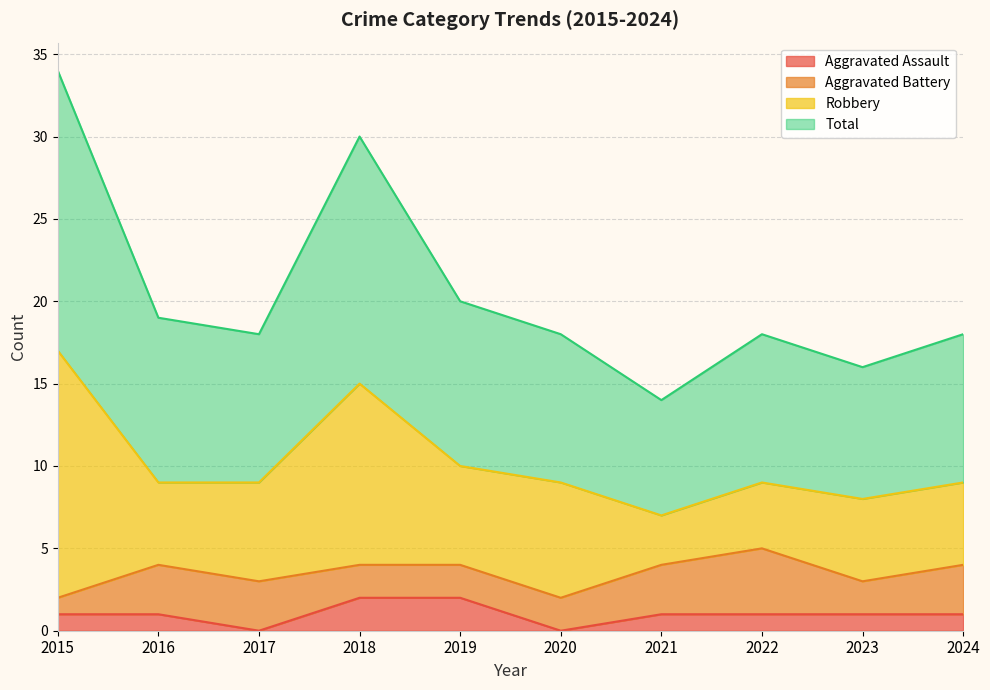

Where is Total nearest to the value 24?

2019